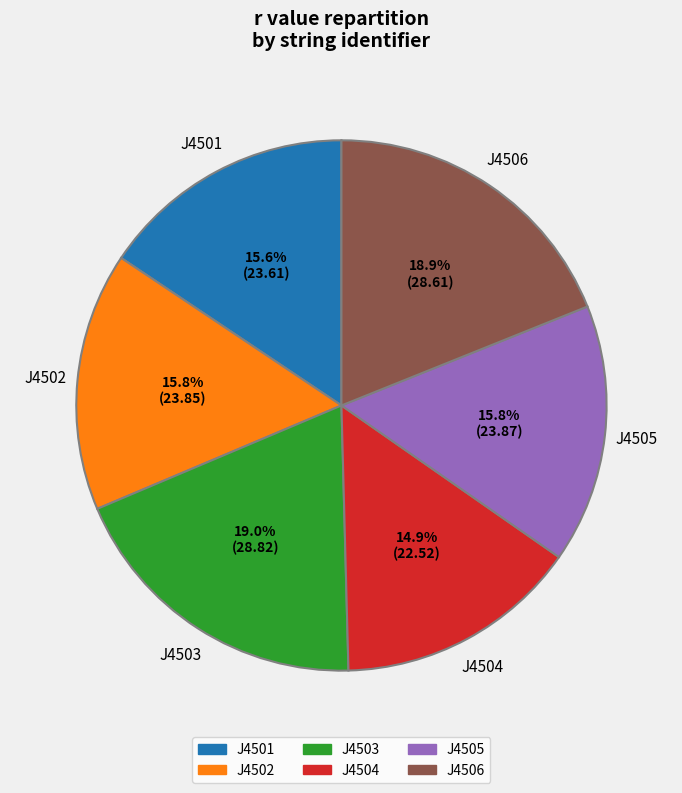

What is the smallest slice in the pie chart?

J4504